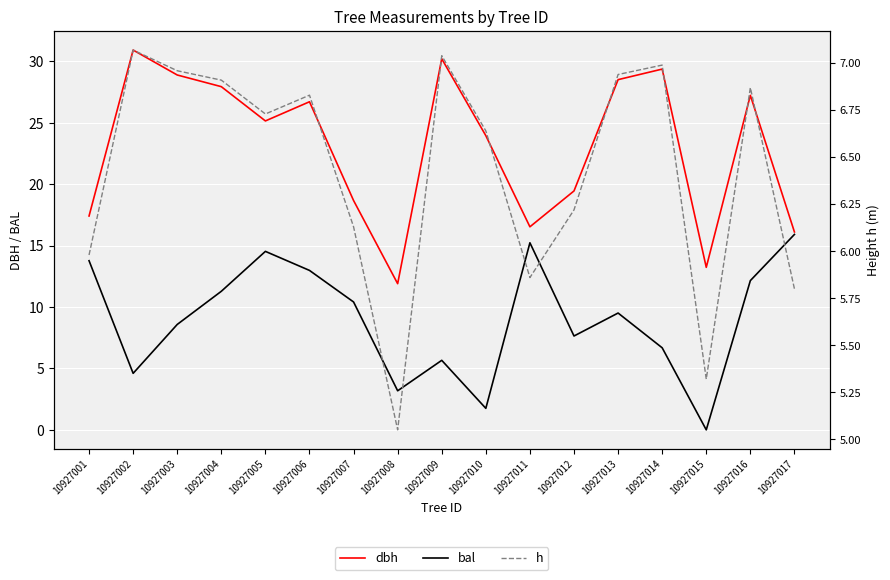

What is the sum of the dbh values at 10927004 and 10927005?

53.1